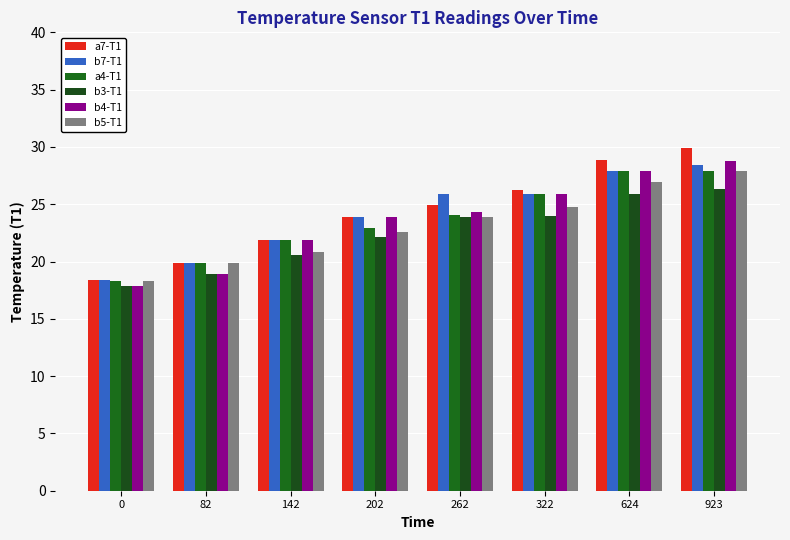

Reading left to right, extract all data points from this chart.

a7-T1: 0=18.4	82=19.9	142=21.9	202=23.9	262=24.9	322=26.2	624=28.9	923=29.9
b7-T1: 0=18.4	82=19.9	142=21.9	202=23.9	262=25.9	322=25.9	624=27.9	923=28.4
a4-T1: 0=18.3	82=19.9	142=21.9	202=22.9	262=24.1	322=25.9	624=27.9	923=27.9
b3-T1: 0=17.9	82=18.9	142=20.6	202=22.1	262=23.9	322=24.0	624=25.9	923=26.3
b4-T1: 0=17.9	82=18.9	142=21.9	202=23.9	262=24.3	322=25.9	624=27.9	923=28.8
b5-T1: 0=18.3	82=19.9	142=20.8	202=22.6	262=23.9	322=24.8	624=26.9	923=27.9